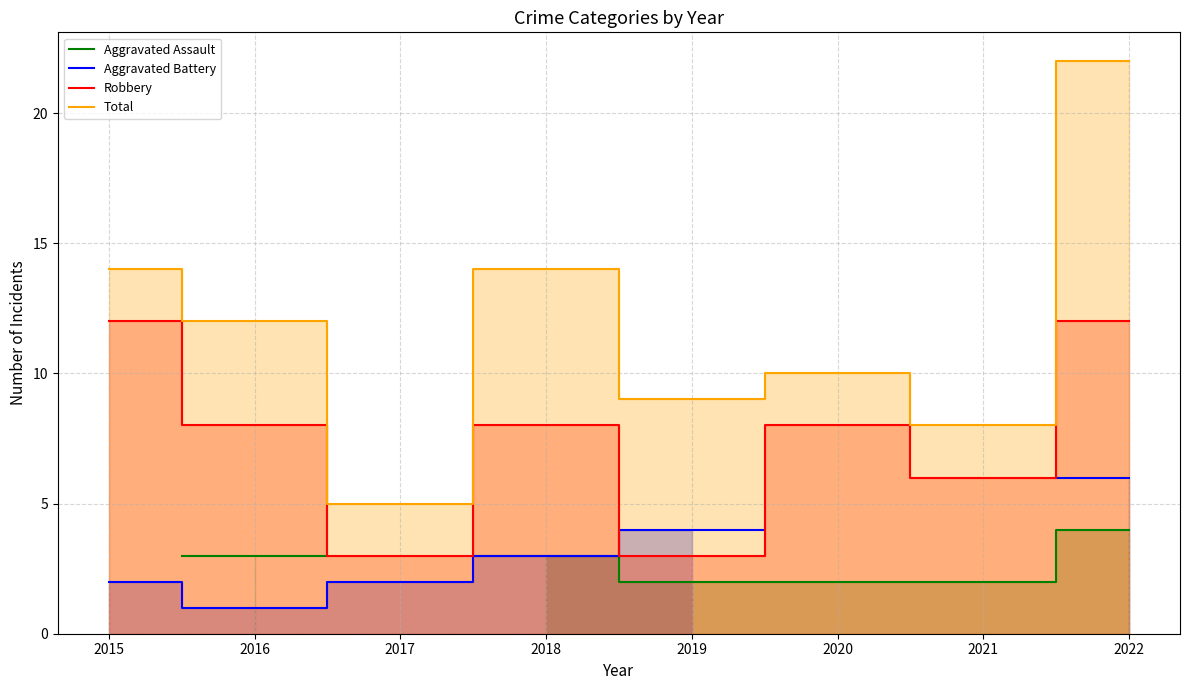

Between 2020 and 2022, which is larger?

2022